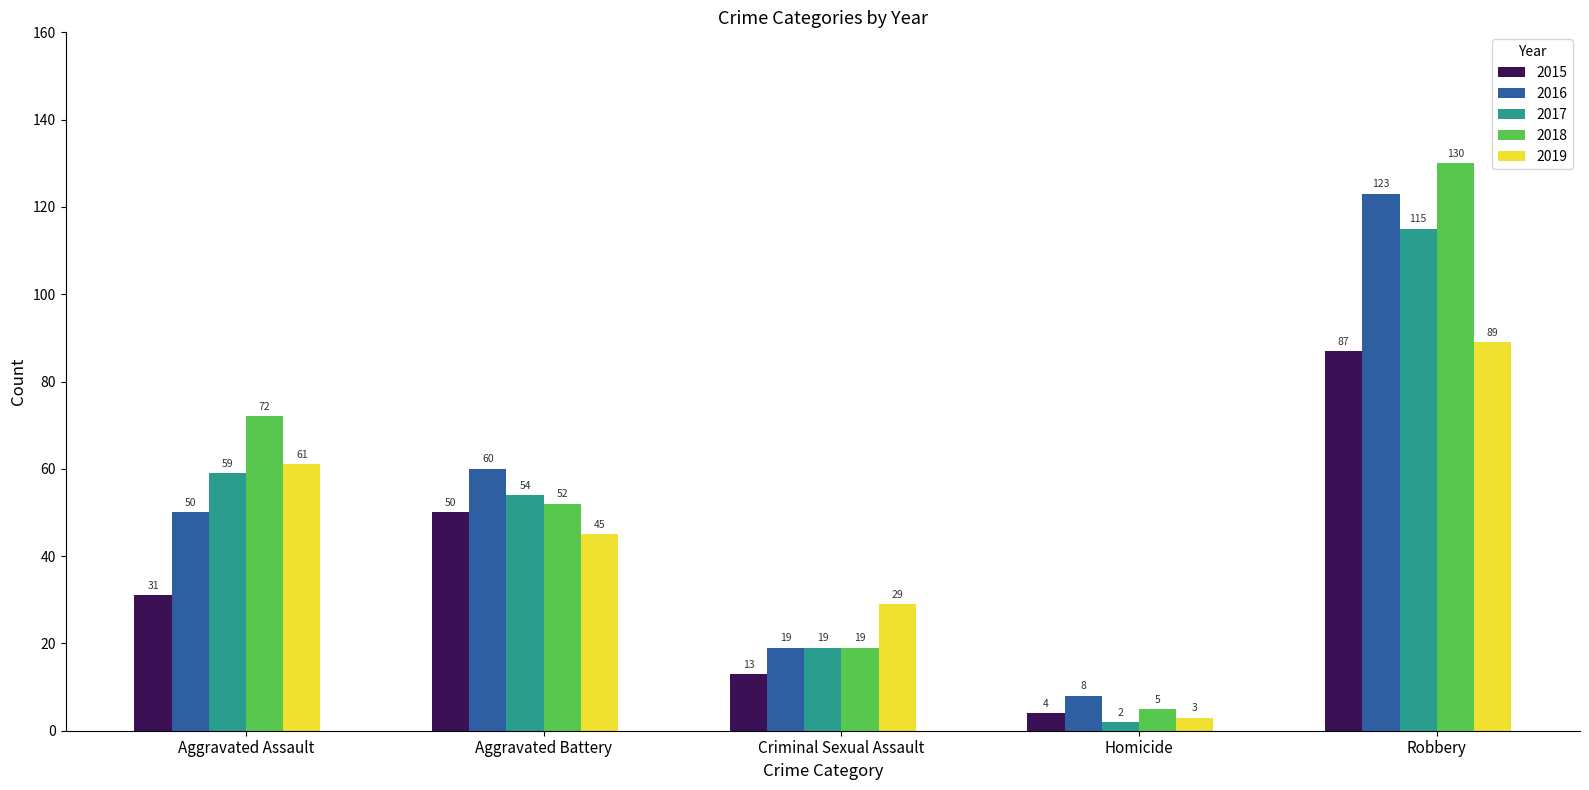

The 2018 series shows 5 at Homicide. True or false?

True